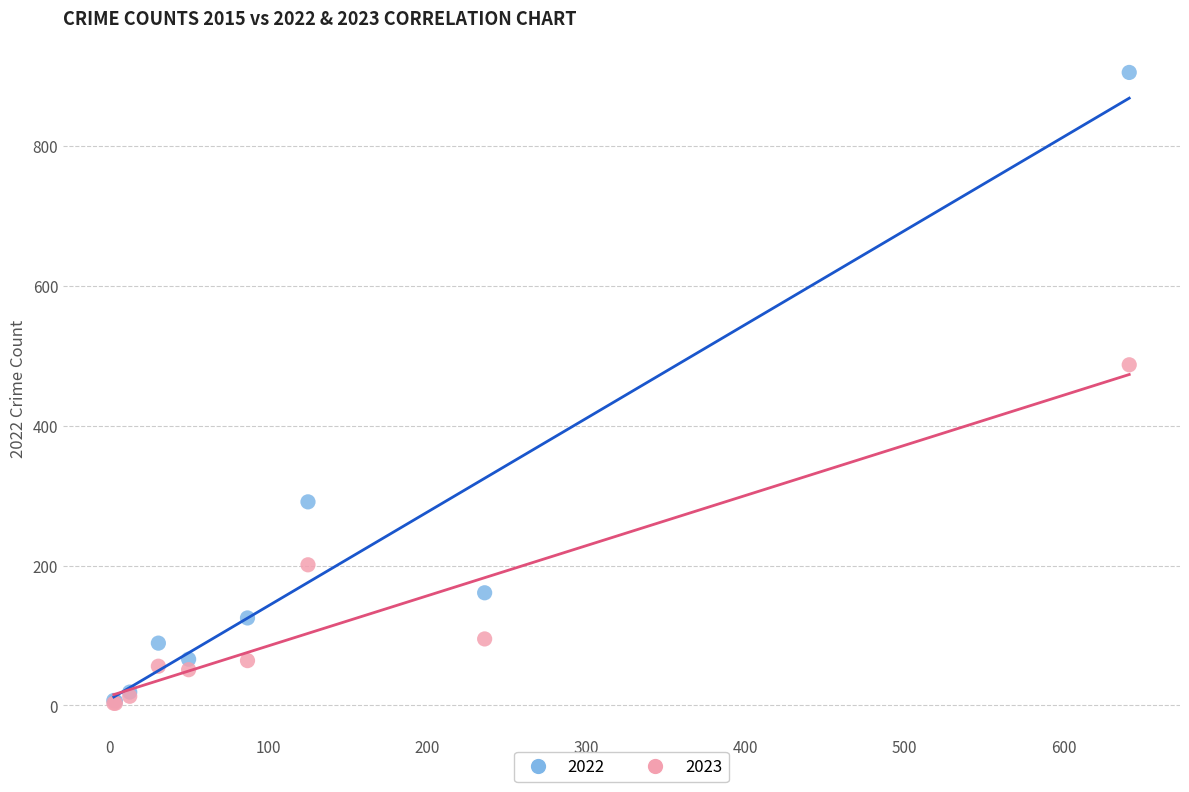

Across all series, what Y value is closest to 454?

487